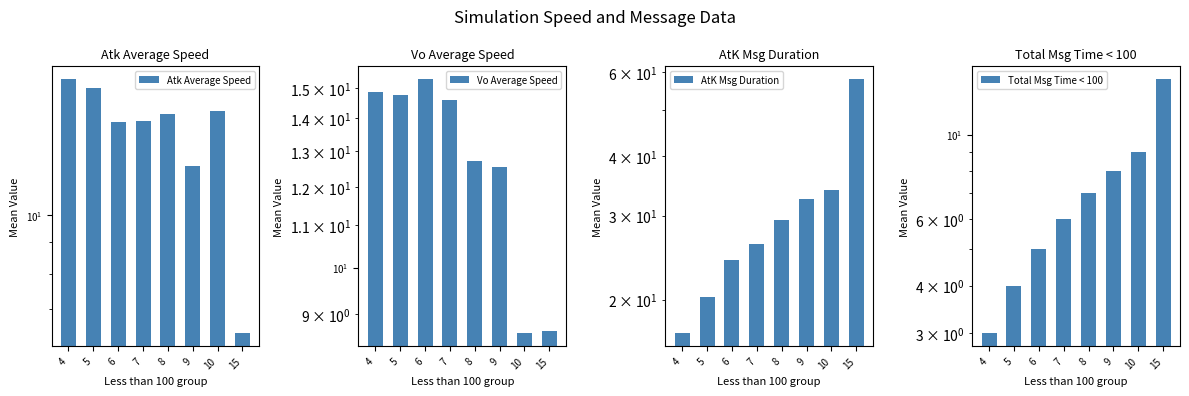

Rank the series at 9 from highest to lowest value.

AtK Msg Duration, Vo Average Speed, Atk Average Speed, Total Msg Time < 100